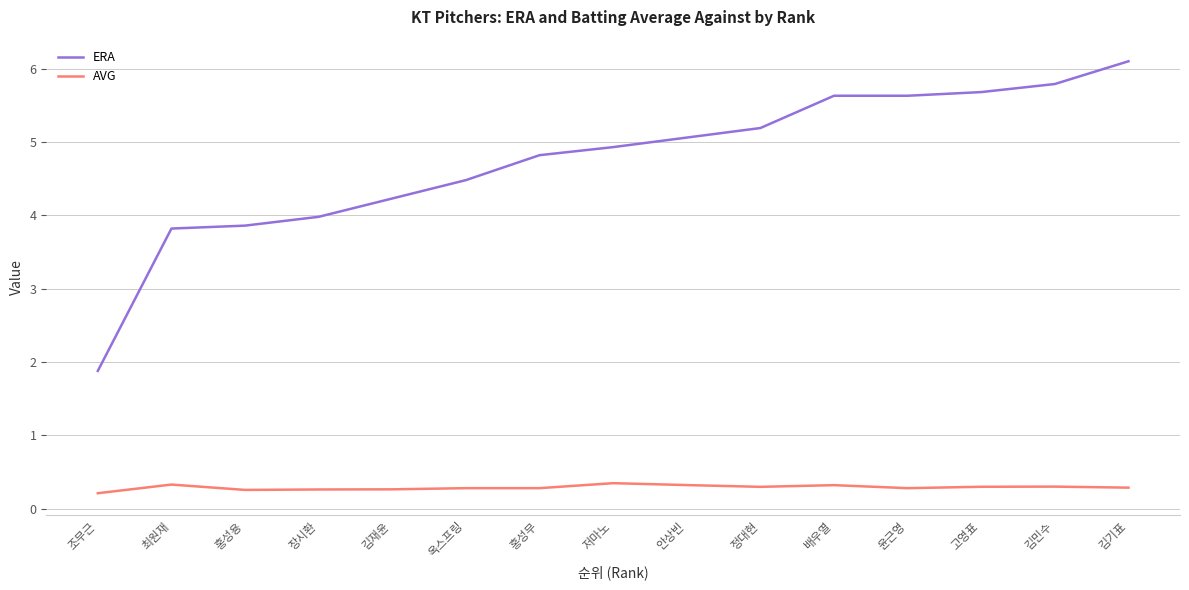

The value of ERA at 조무근 is 2.9. True or false?

False